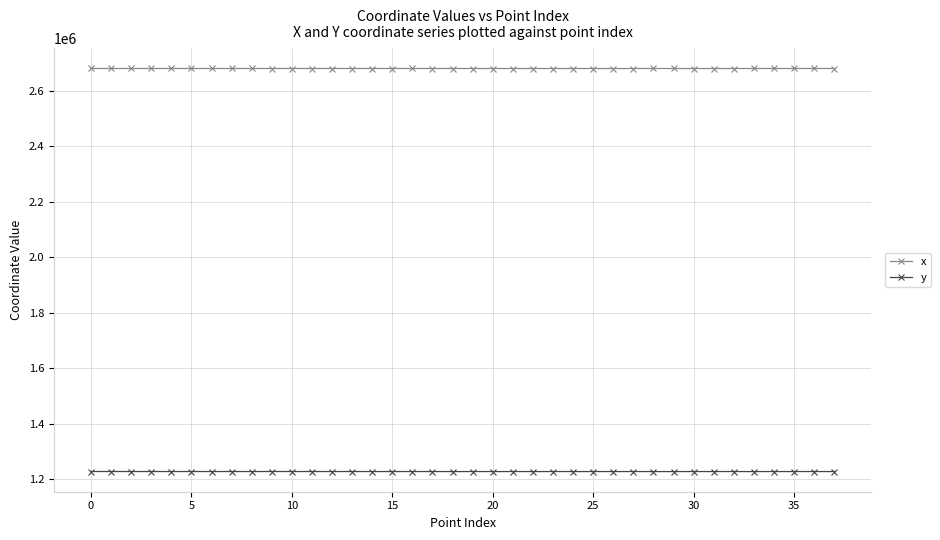

How many data points in y are less than 1227989?

19